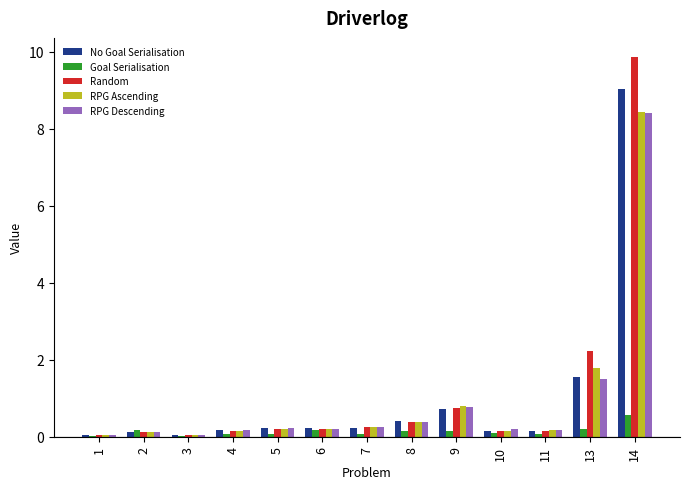

At which label does RPG Descending reach its peak?

14